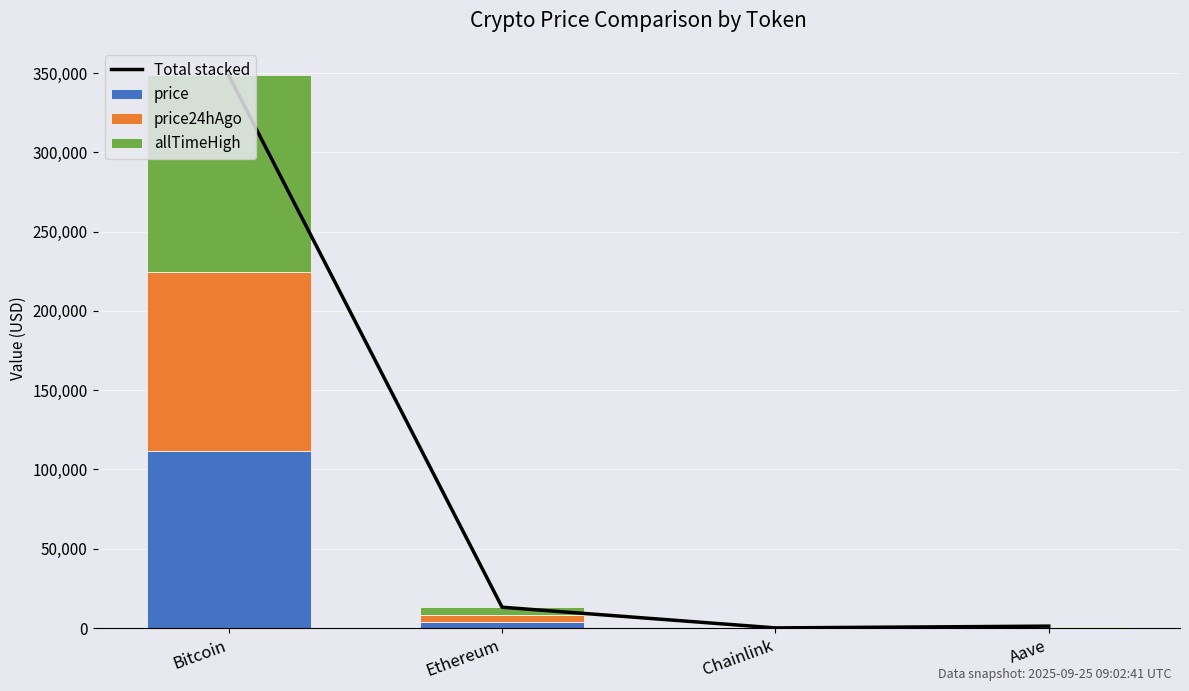

Between Aave and Chainlink, which is larger?

Aave